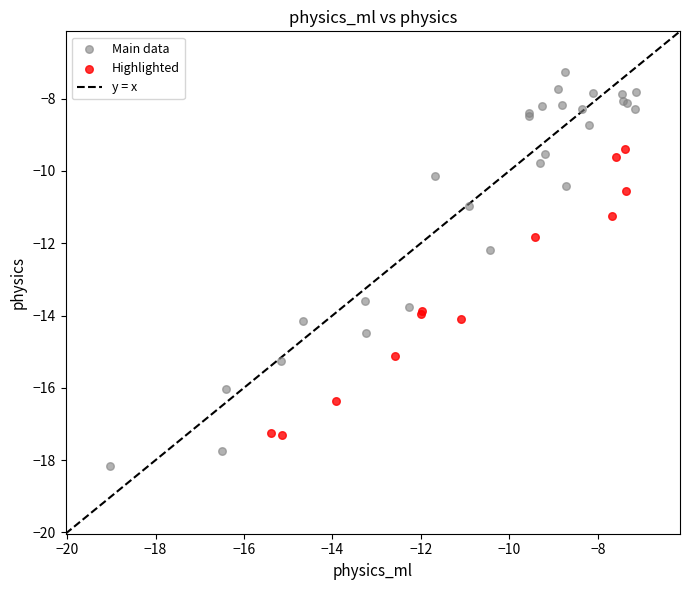

Which series has the widest spread of Y values?

Main data